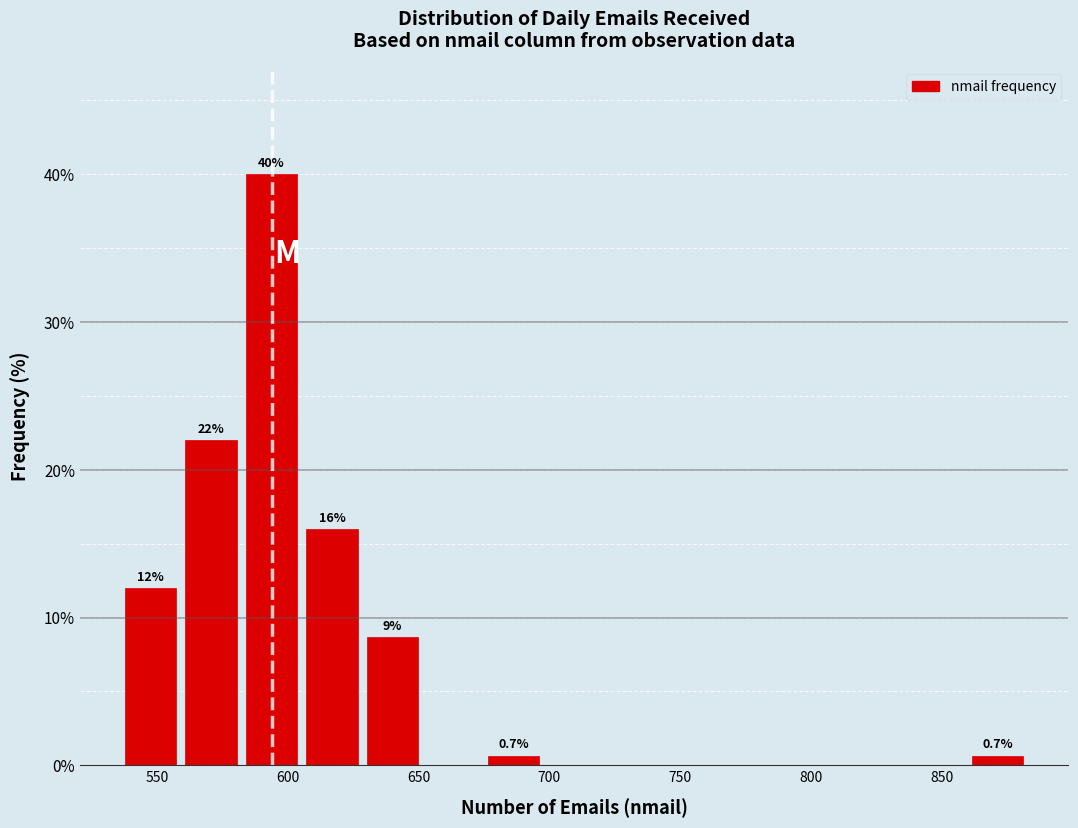

Over which range of the x-axis is the bar tallest?

580 to 605